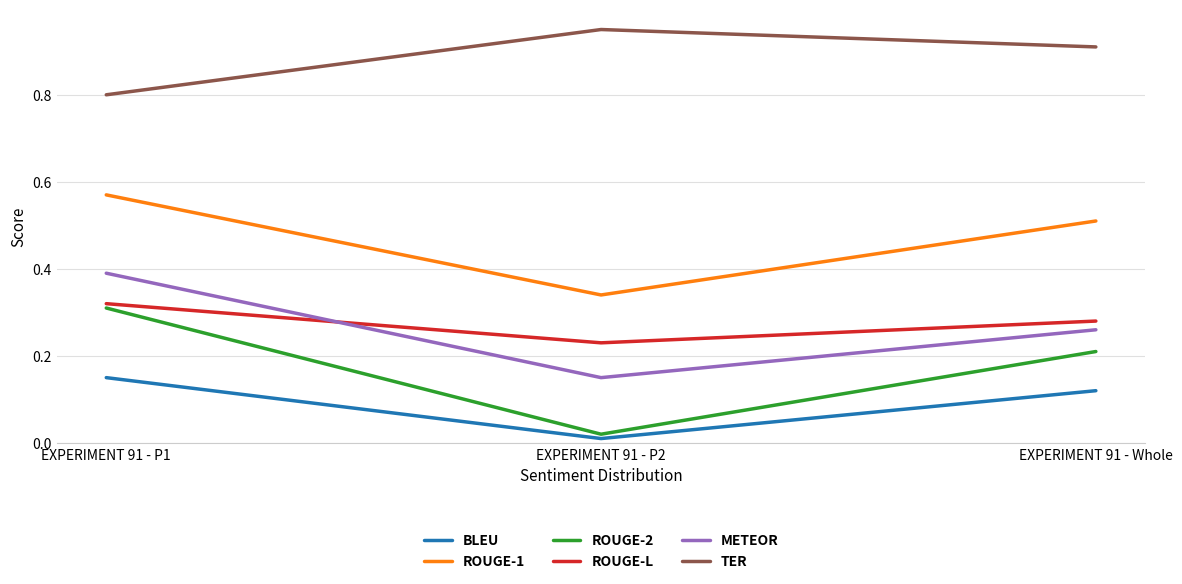

At which label is TER closest to 0?

EXPERIMENT 91 - P1